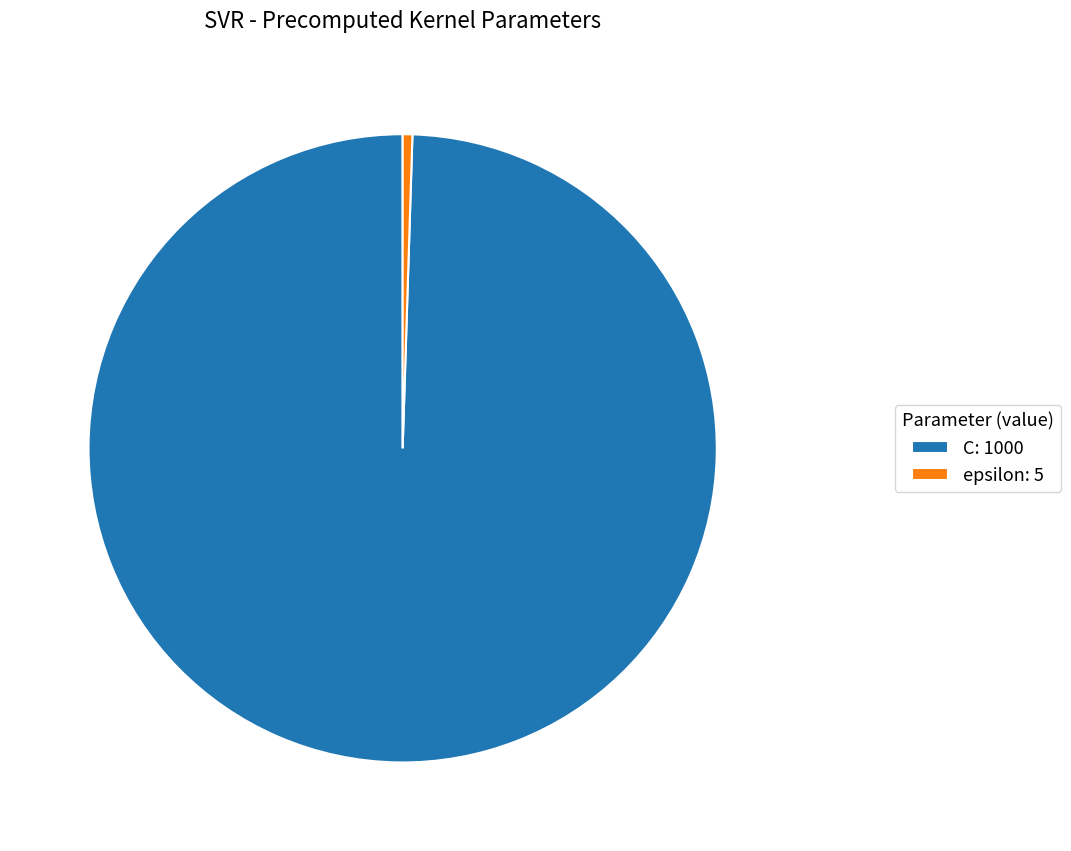

True or false: epsilon: 5 accounts for 11% of the total.

False